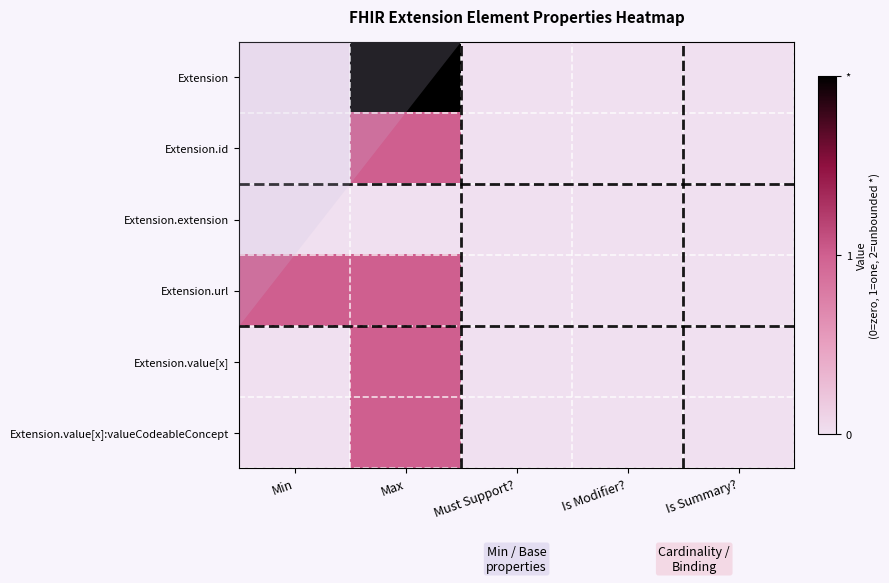

At which category does the chart reach its minimum across all series?

Min